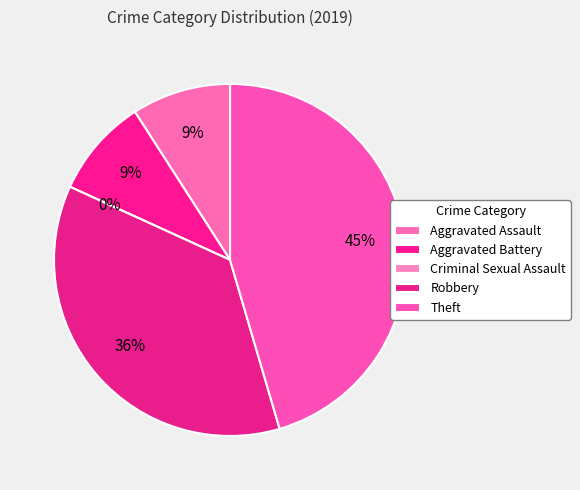

Which slice is the largest?

Theft